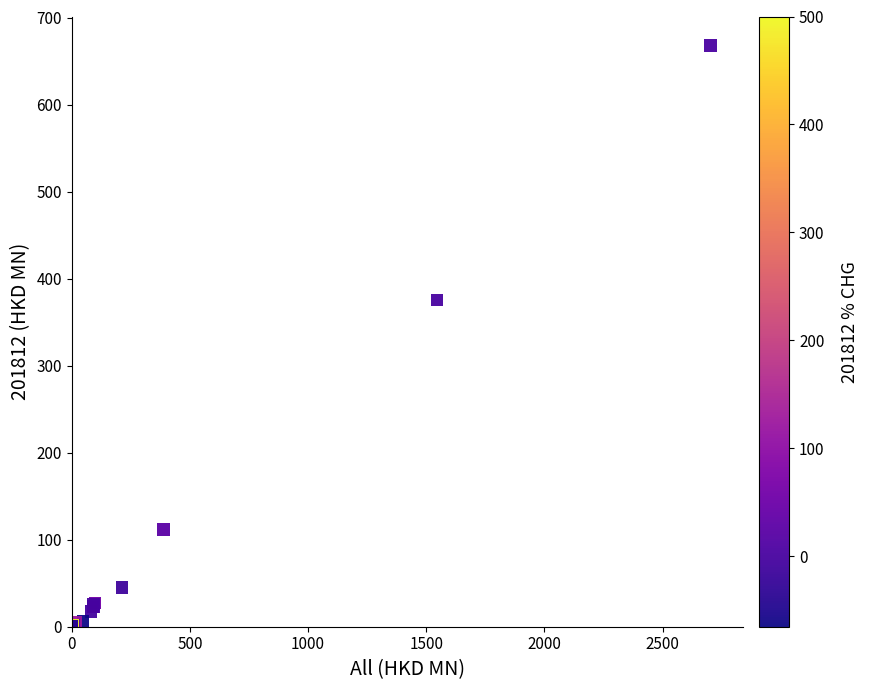

What Y value in the scatter plot is closest to 334?

375.6